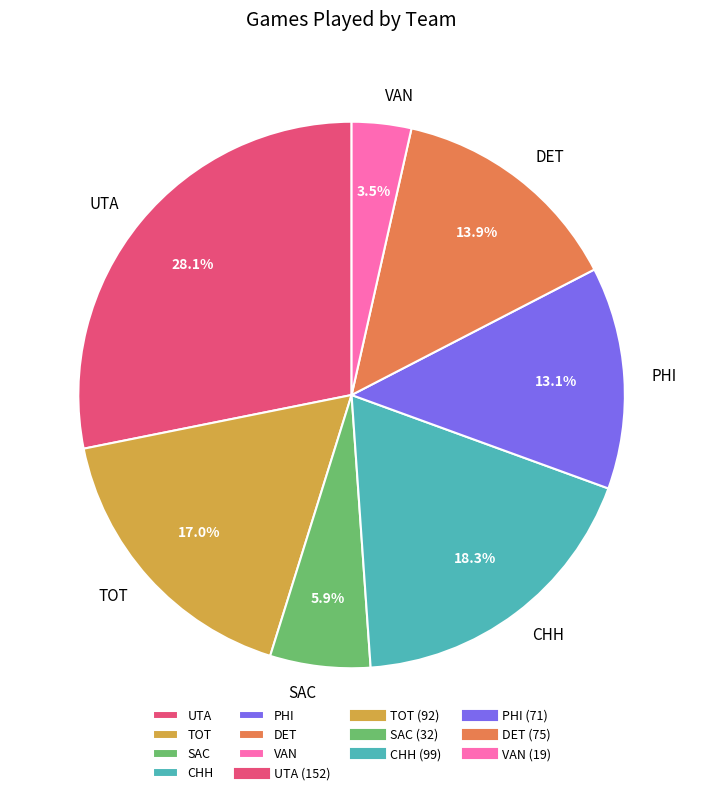

Does any single category account for the majority?

No